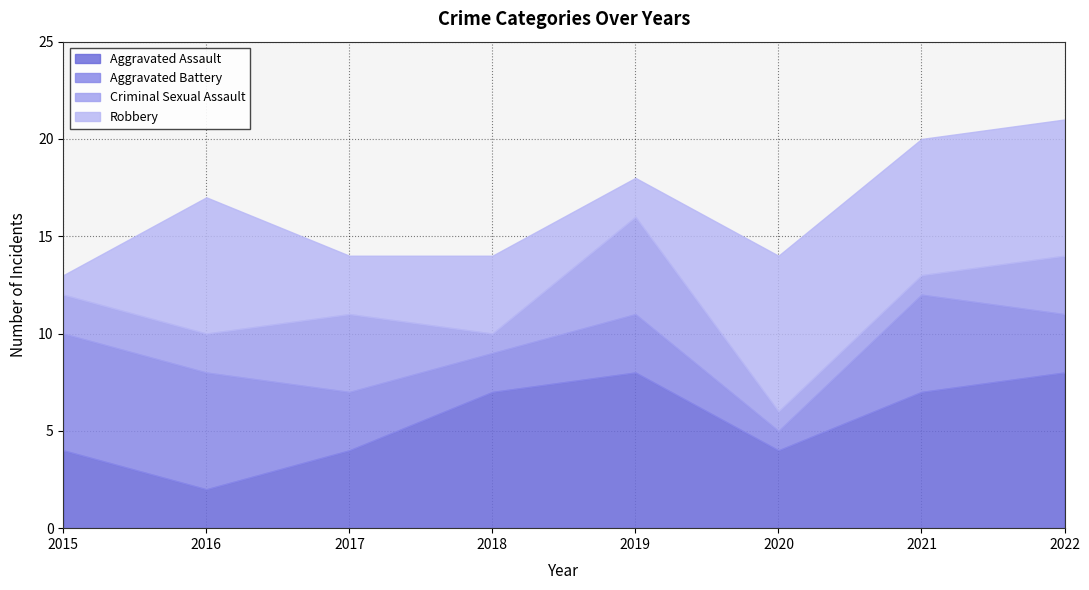

What is the value of the Criminal Sexual Assault point at the 5th from the left?

5